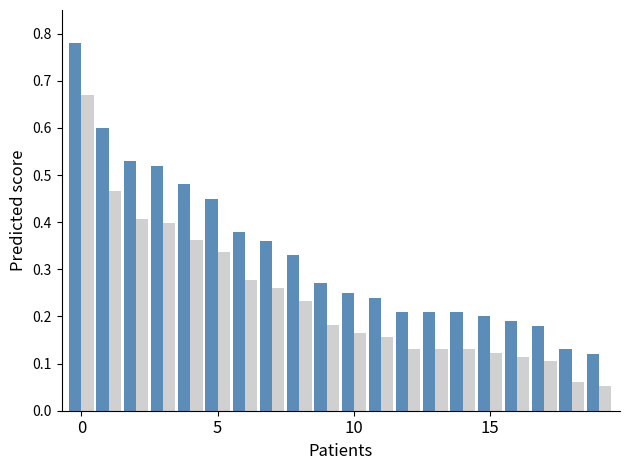

The 数量 series shows 0.2 at 13. True or false?

True